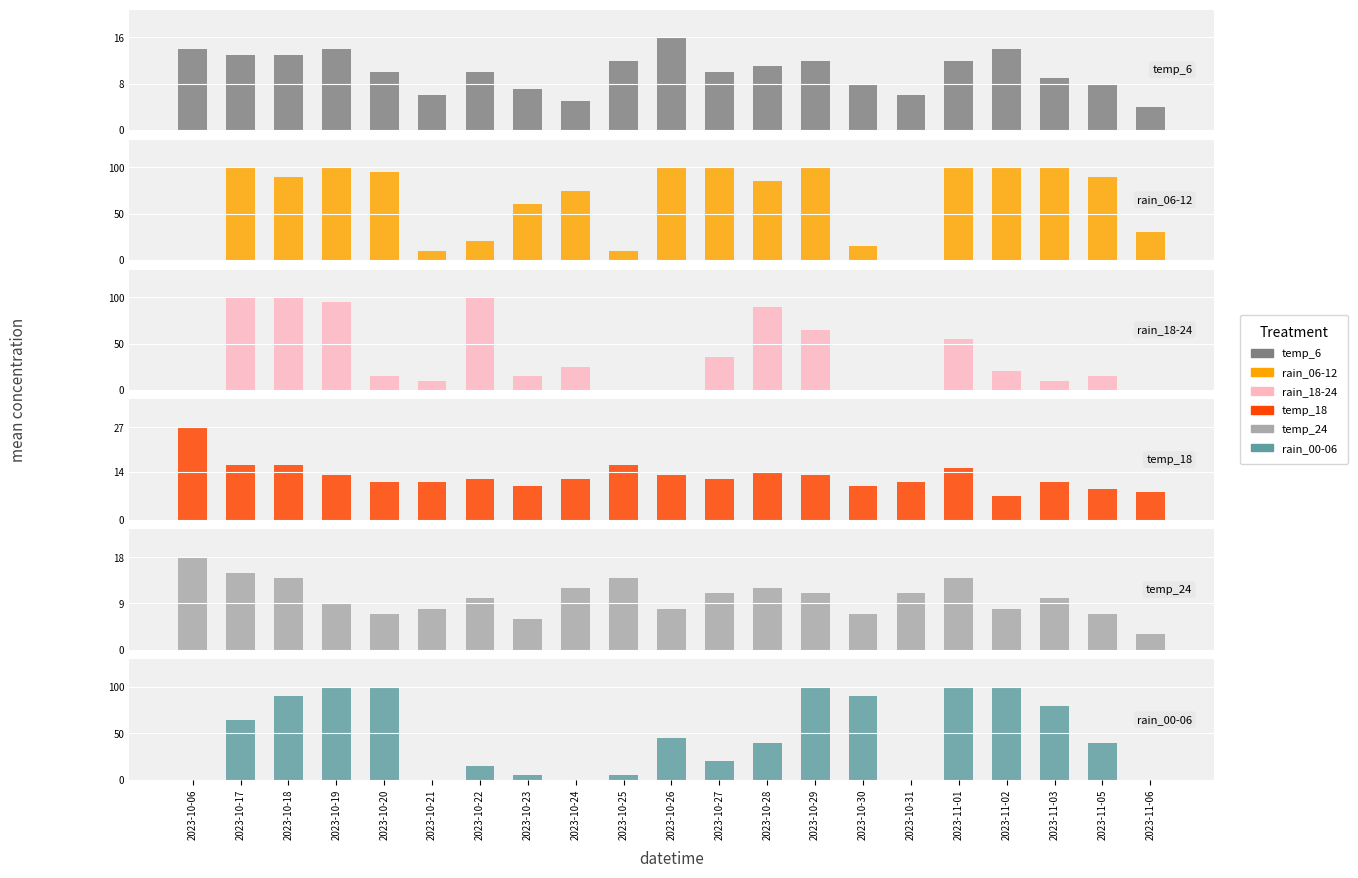

How many bars are there in total?

126